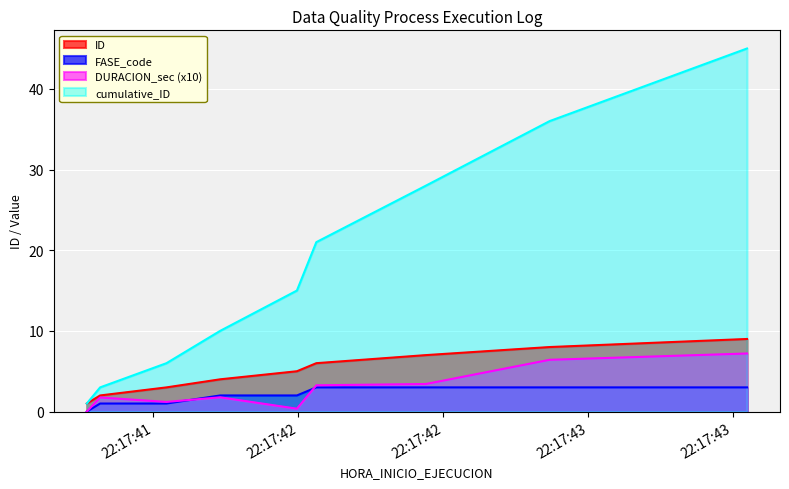

Which label corresponds to the largest value in the chart?

2023-07-06 22:17:43.548000